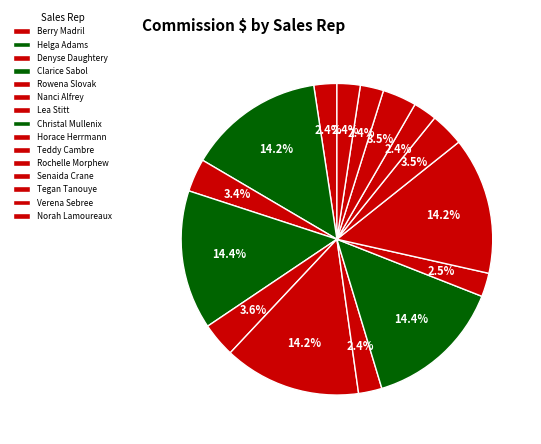

How many slices are in this pie chart?

15